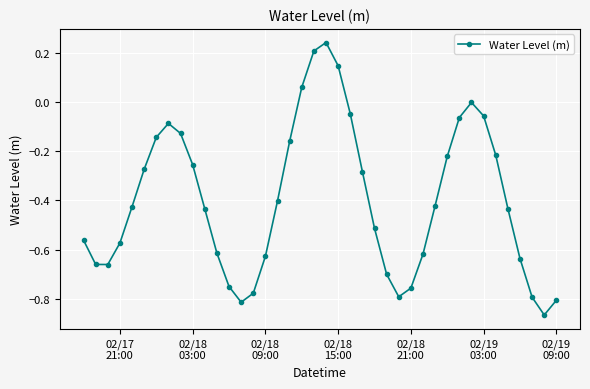

True or false: there are more than 2 points higher than both neighbors.

True